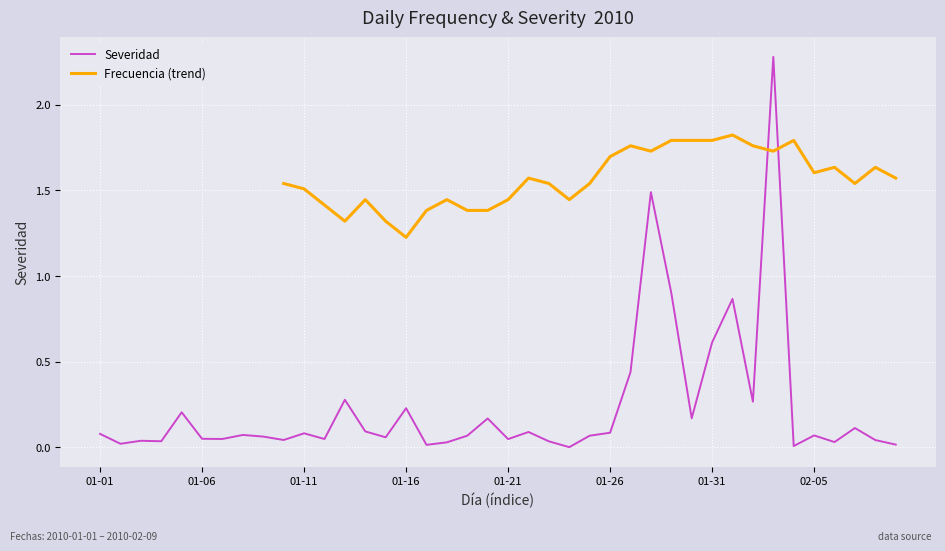

The value at 2010-01-02 is 0.0. True or false?

False